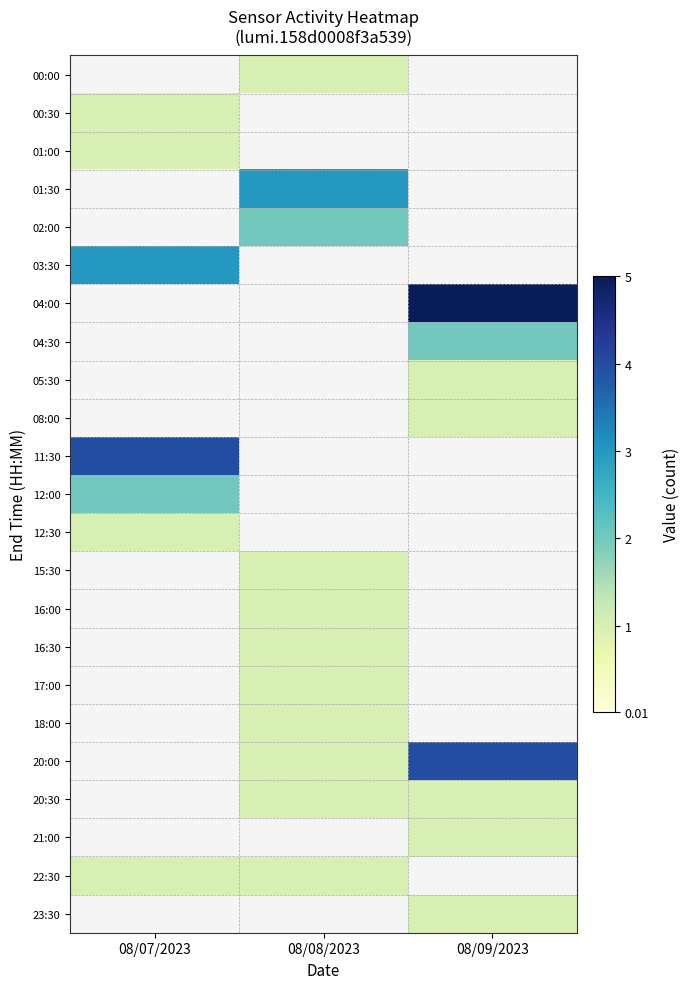

True or false: row_3 has a value of 1.0 at 08/08/2023.

False